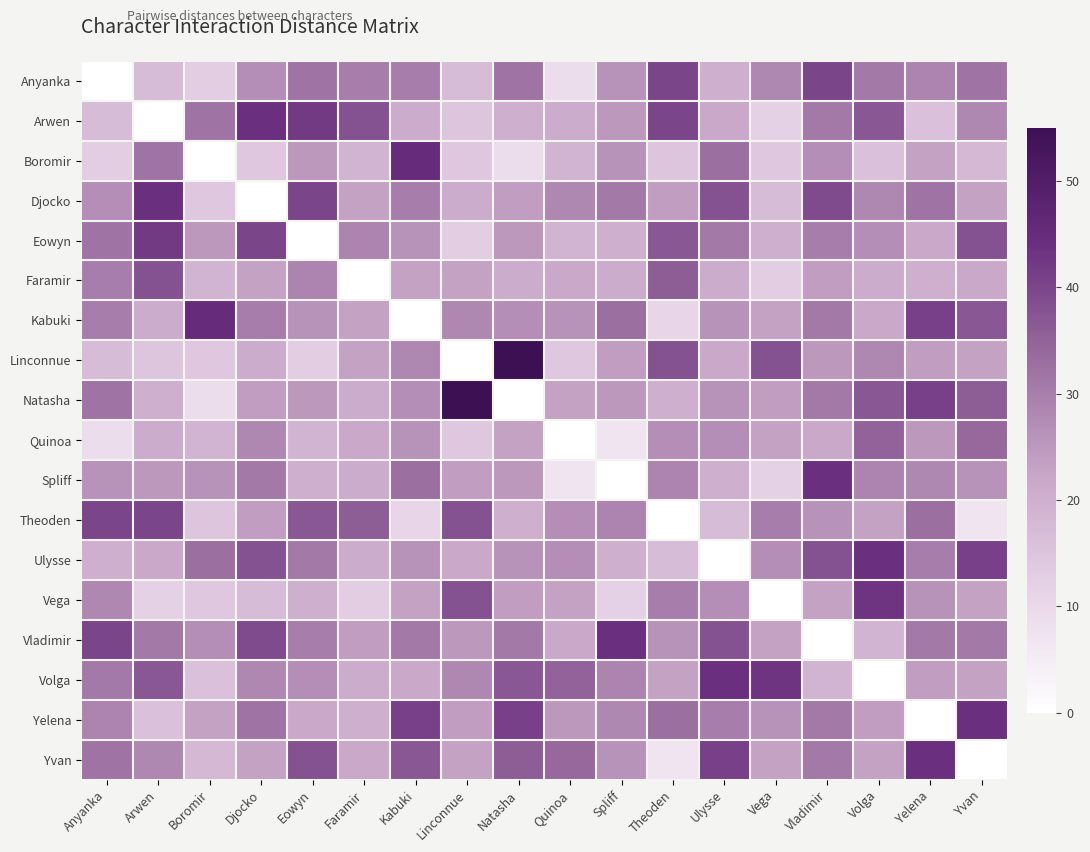

What is the greatest value displayed?

55